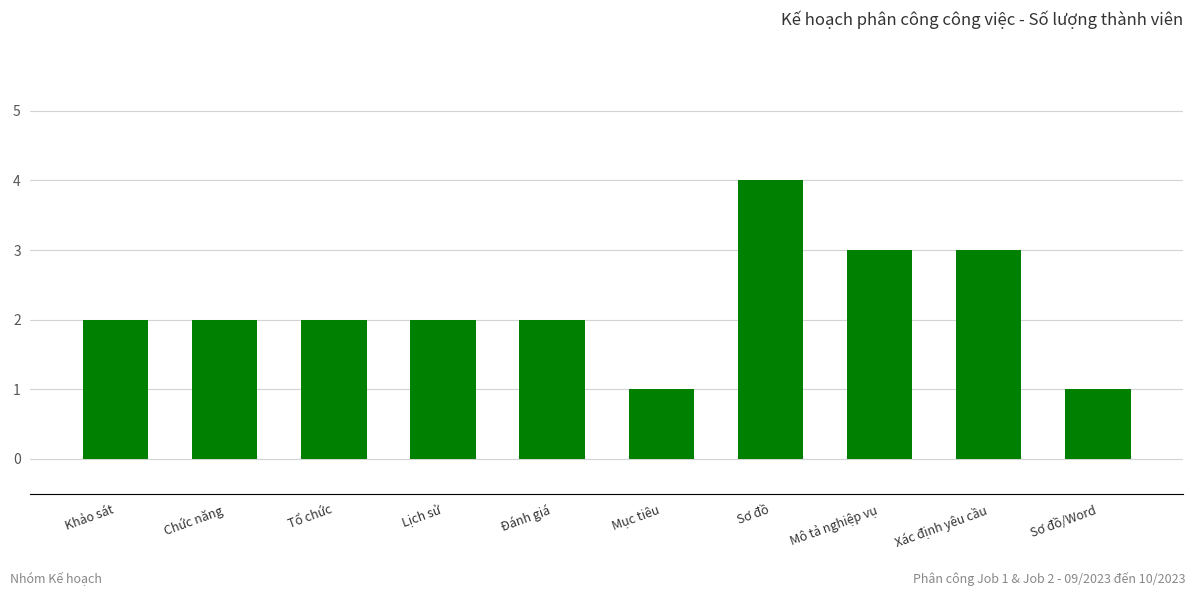

Reading left to right, list all the values displayed in this chart.

2	2	2	2	2	1	4	3	3	1